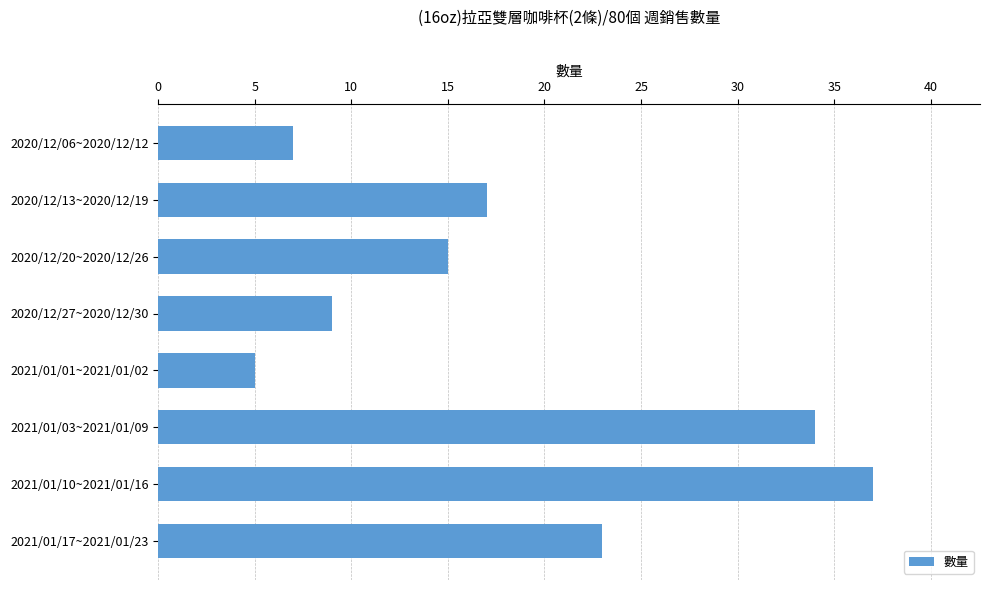

What is the value of the 2nd bar from the top?

17